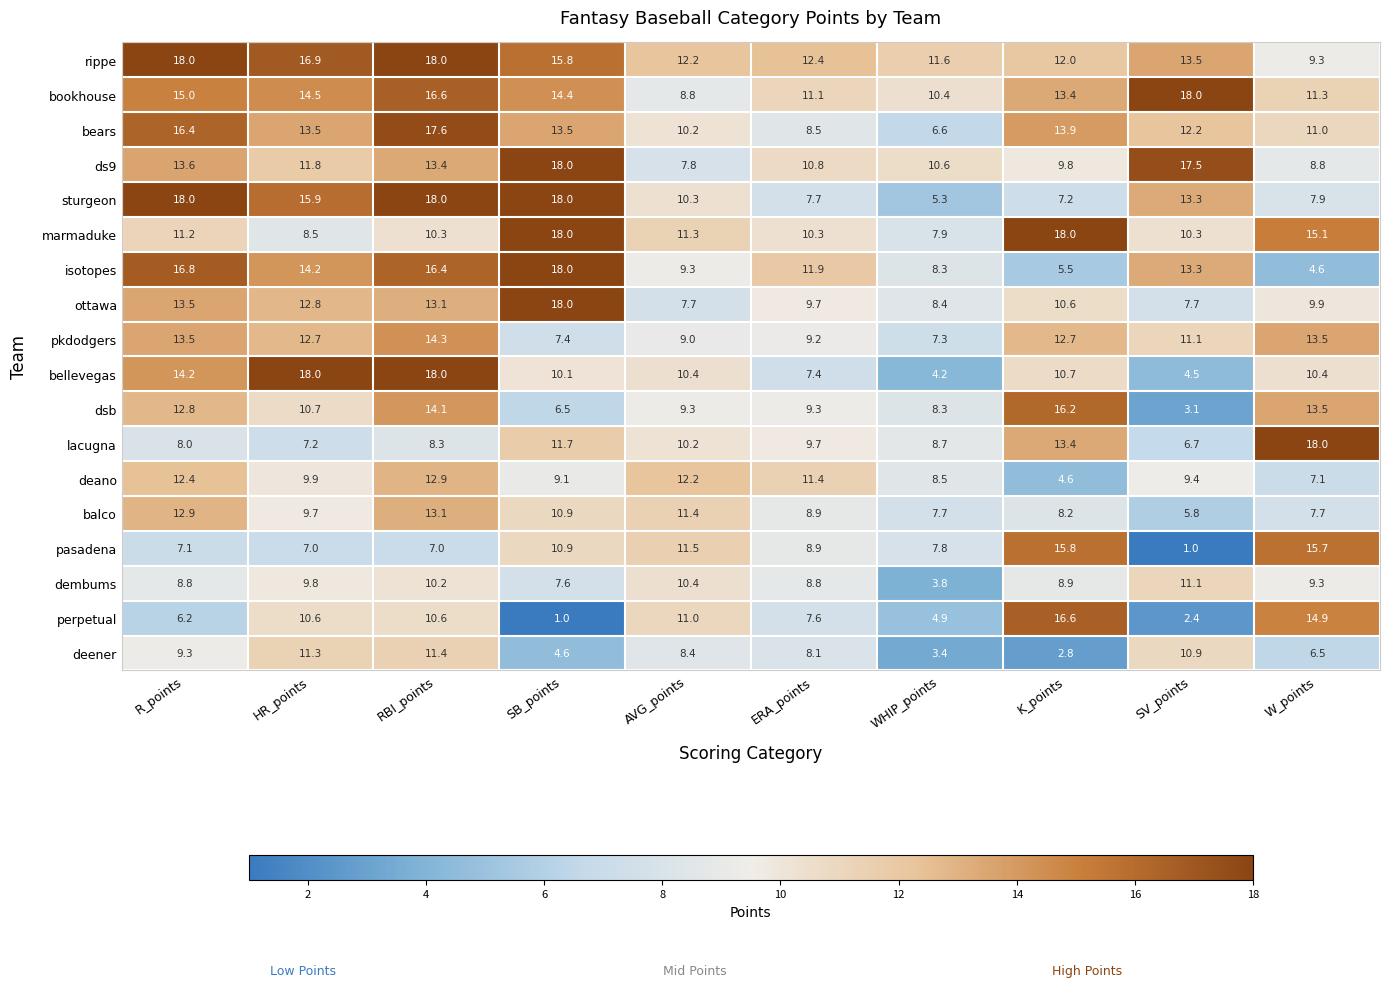

Which series has the largest total across all categories?

rippe